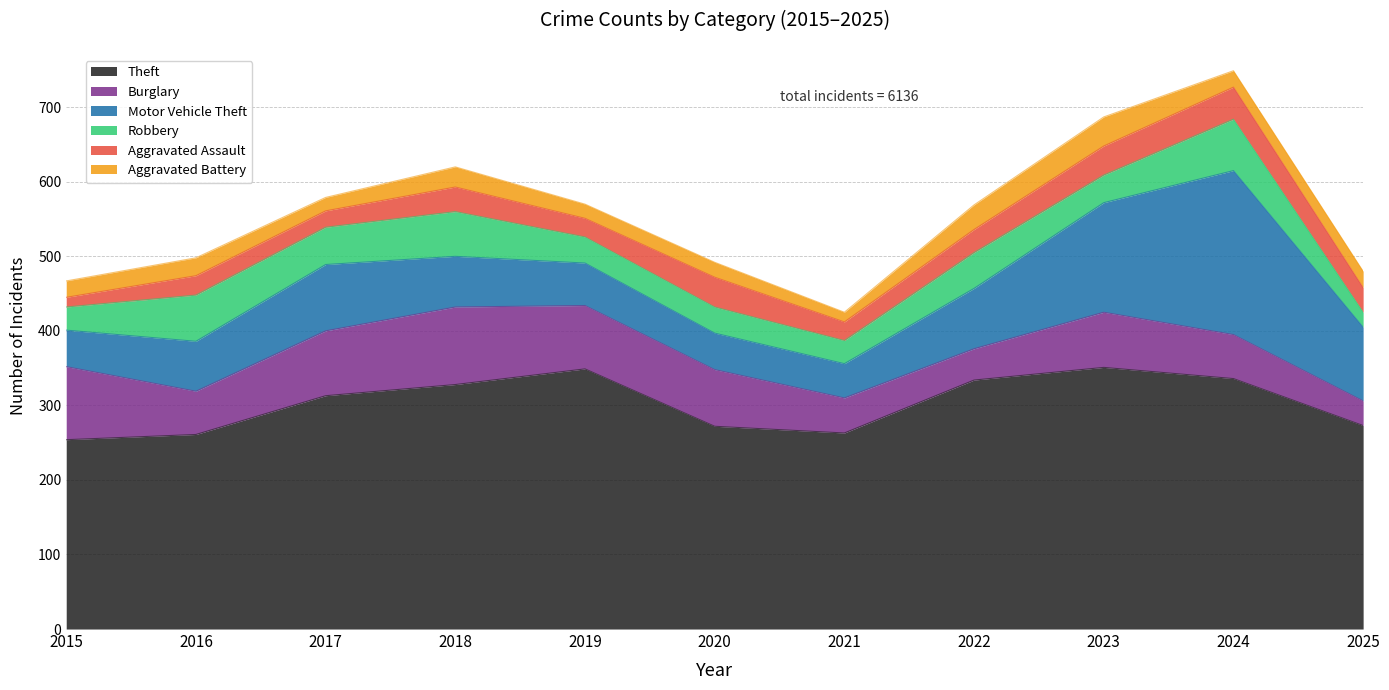

At how many categories does at least one series exceed 219?

11